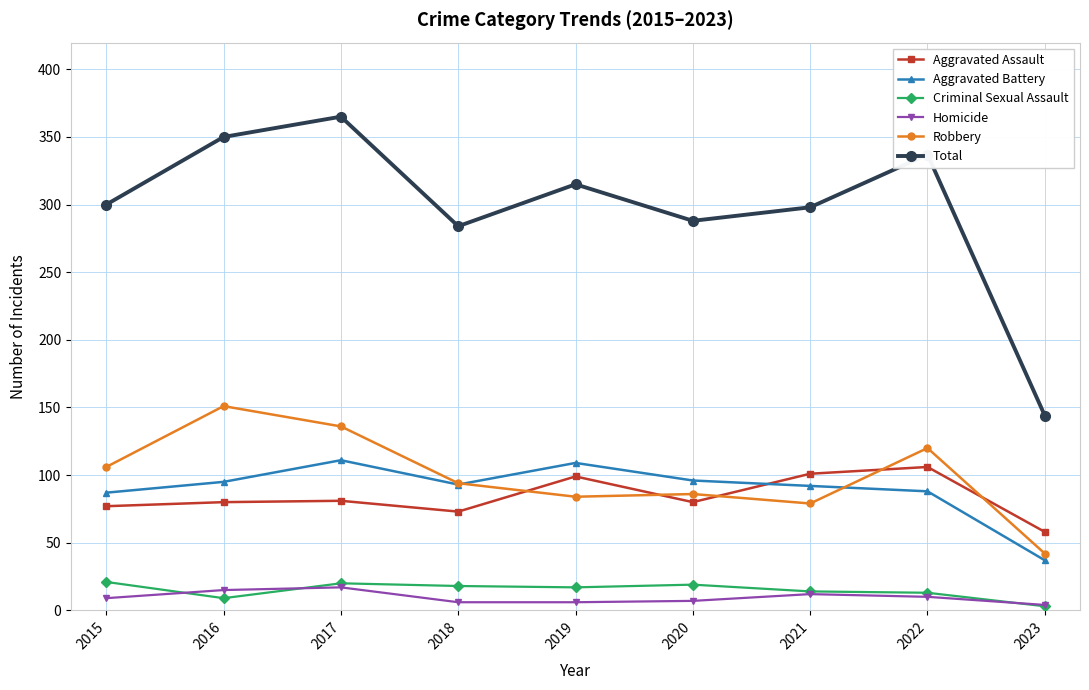

Is it true that Homicide equals 10 at 2022?

True